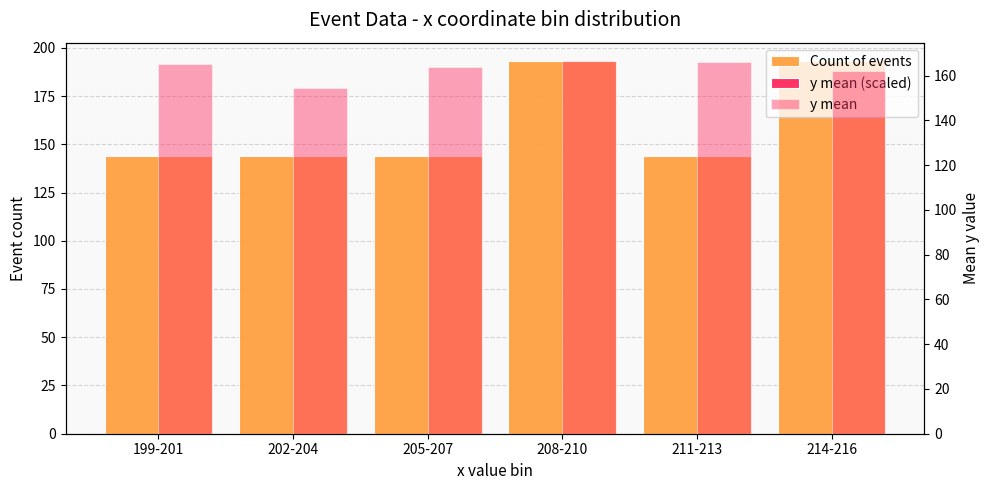

What is the value of the y mean bar at the 3rd from the left?

163.7